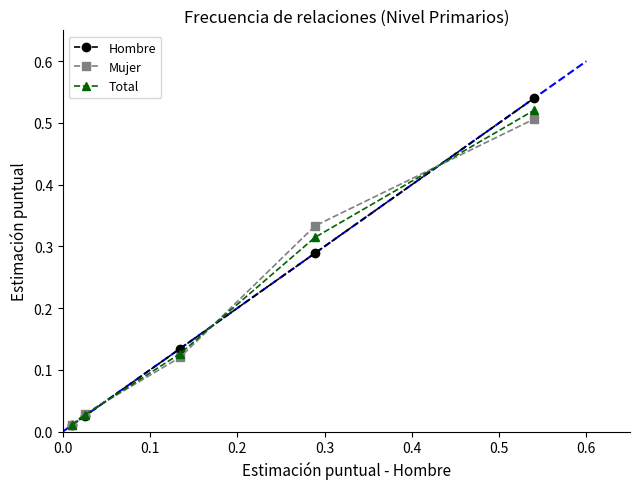

What is the average value of the Hombre series?

0.2